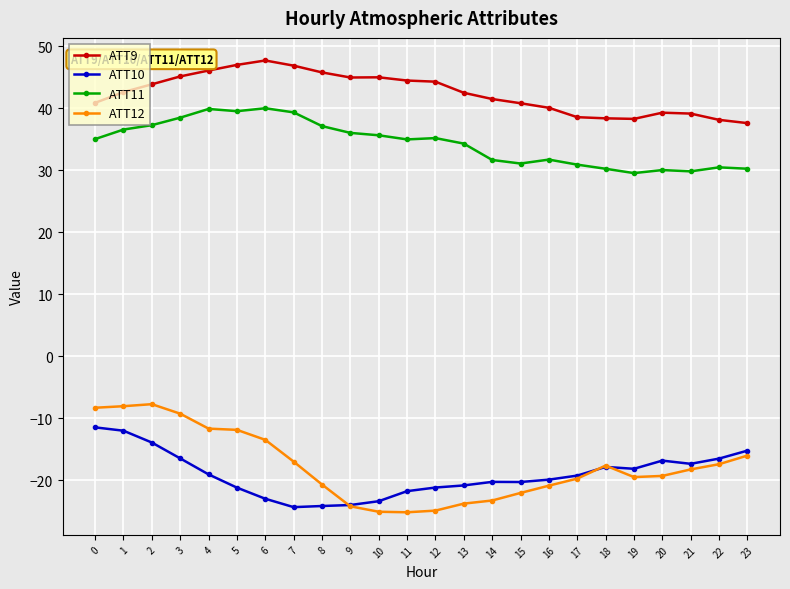

What is the highest value of the ATT9 series?

47.7